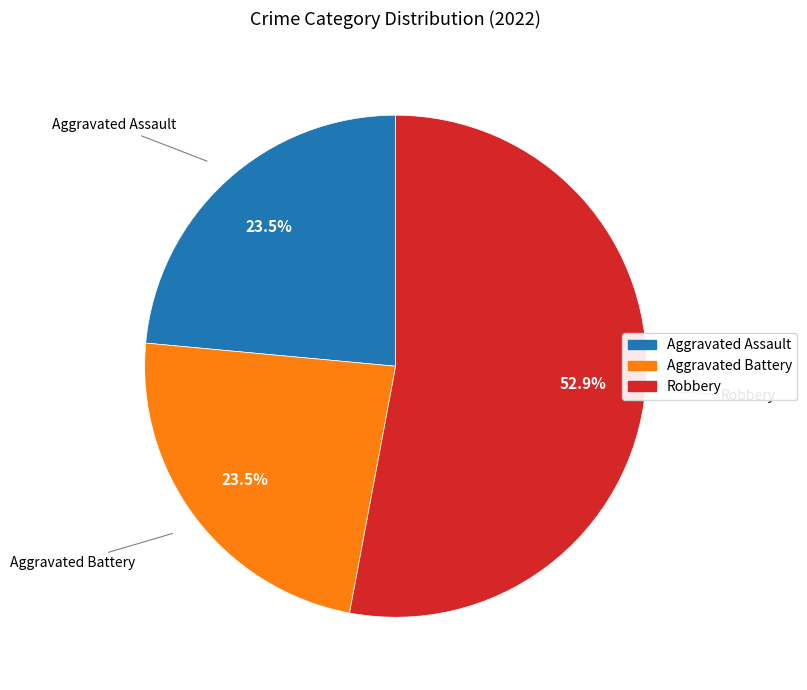

Is there any slice that represents more than half of the pie?

Yes